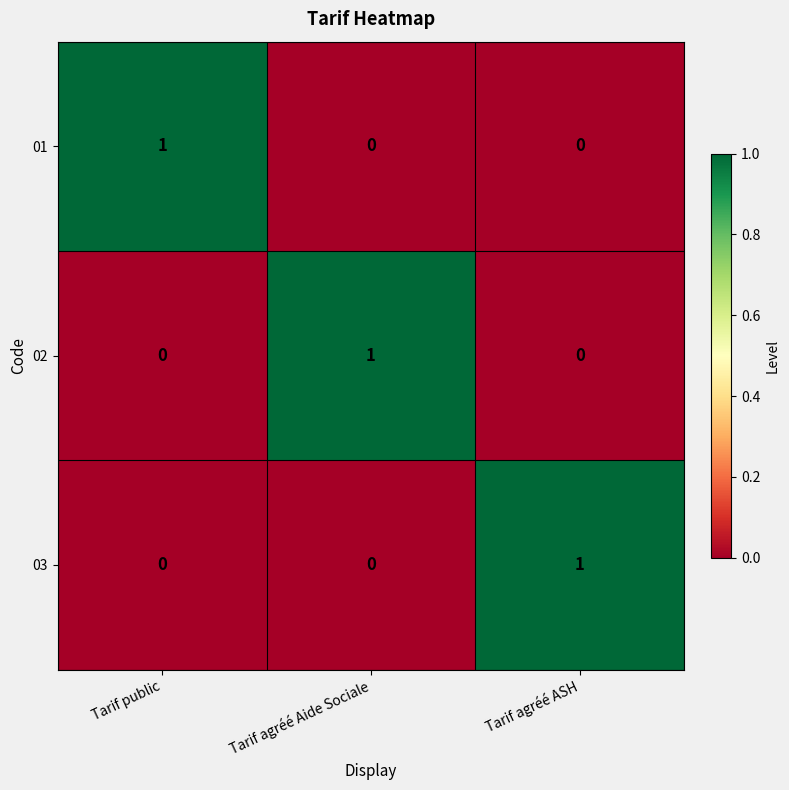

Is it true that 03 equals 0 at Tarif public?

True